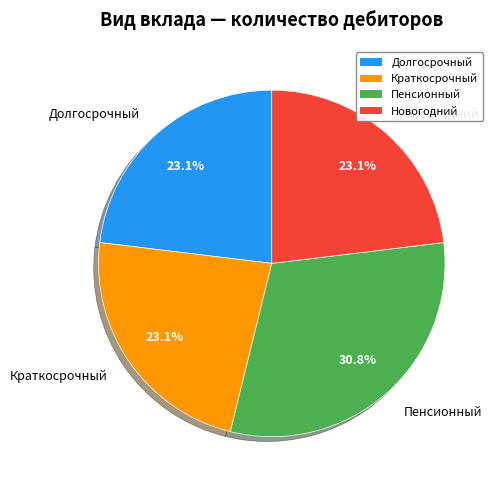

Which category has the biggest portion of the pie?

Пенсионный